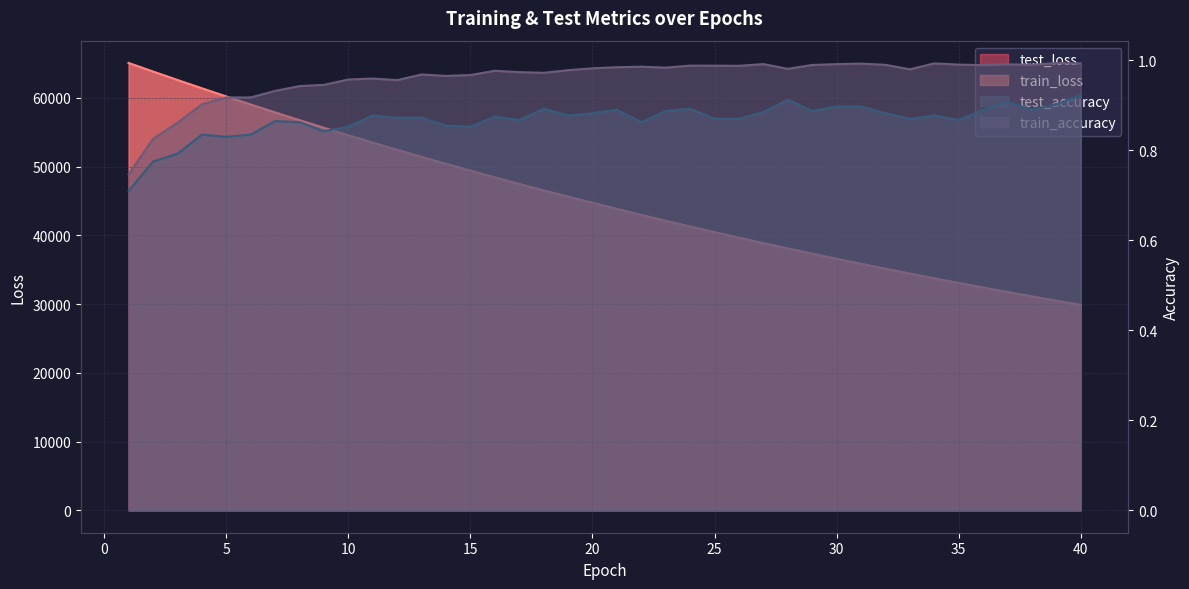

Count the number of categories in the chart.

40